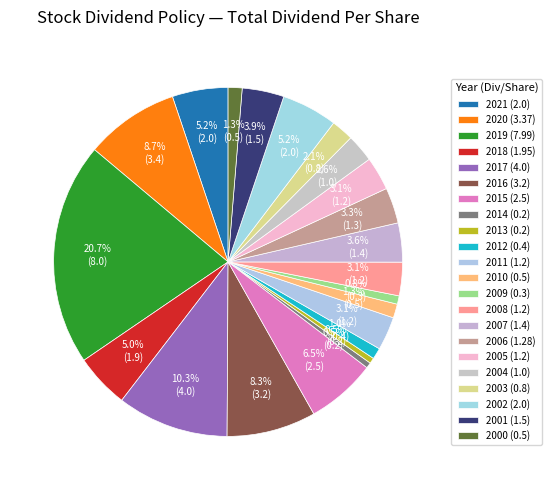

What percentage is the 2013 slice, to the nearest percent?

1%